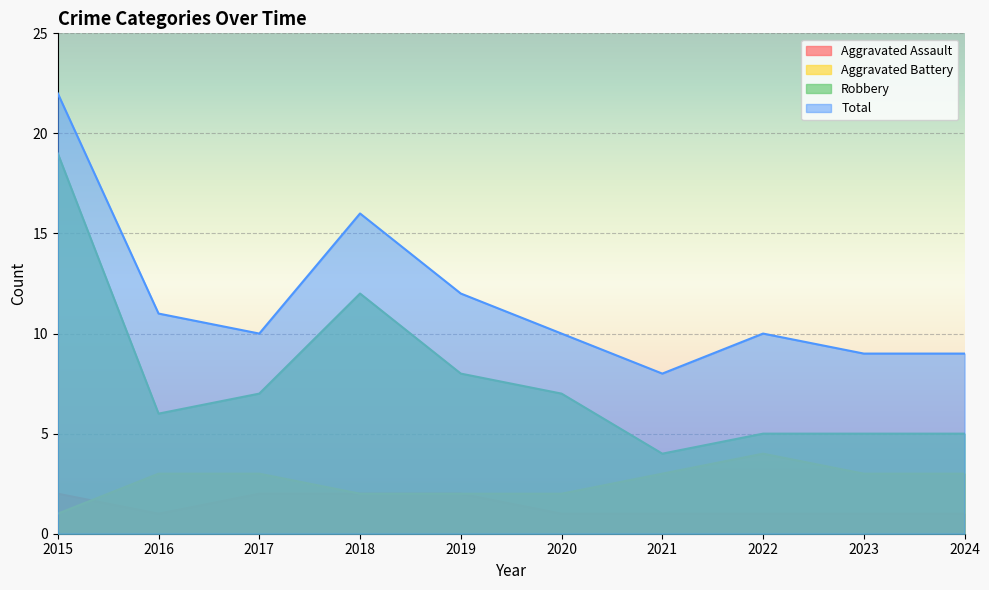

Is it true that Robbery equals 11 at 2017?

False